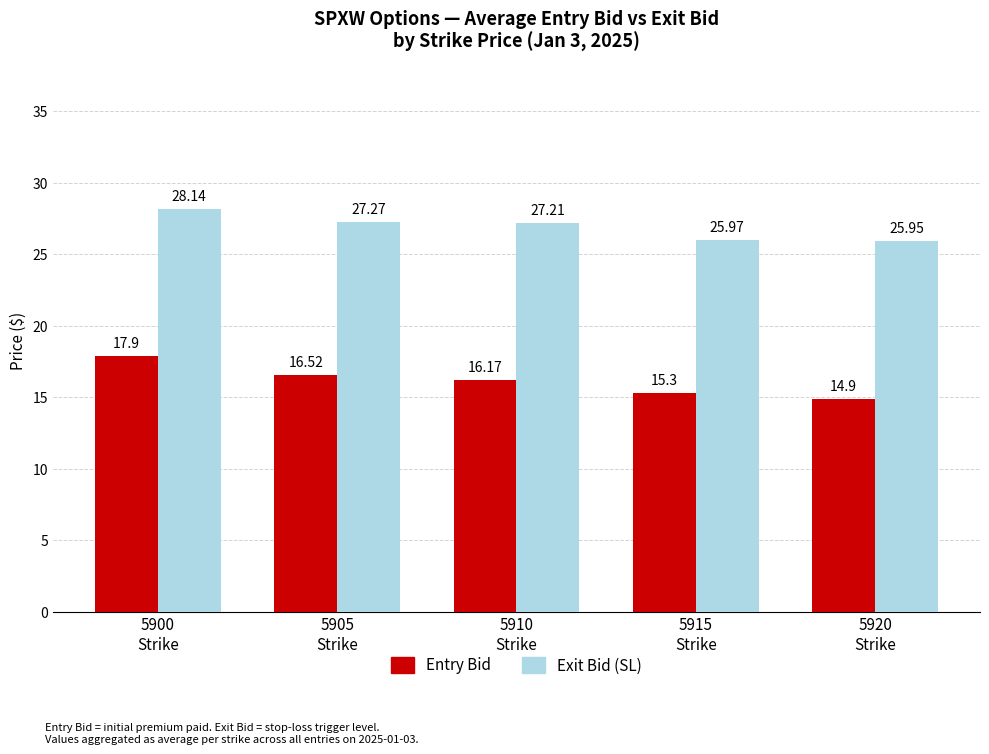

What is the difference between the maximum and minimum values in the Exit Bid (SL) series?

2.2